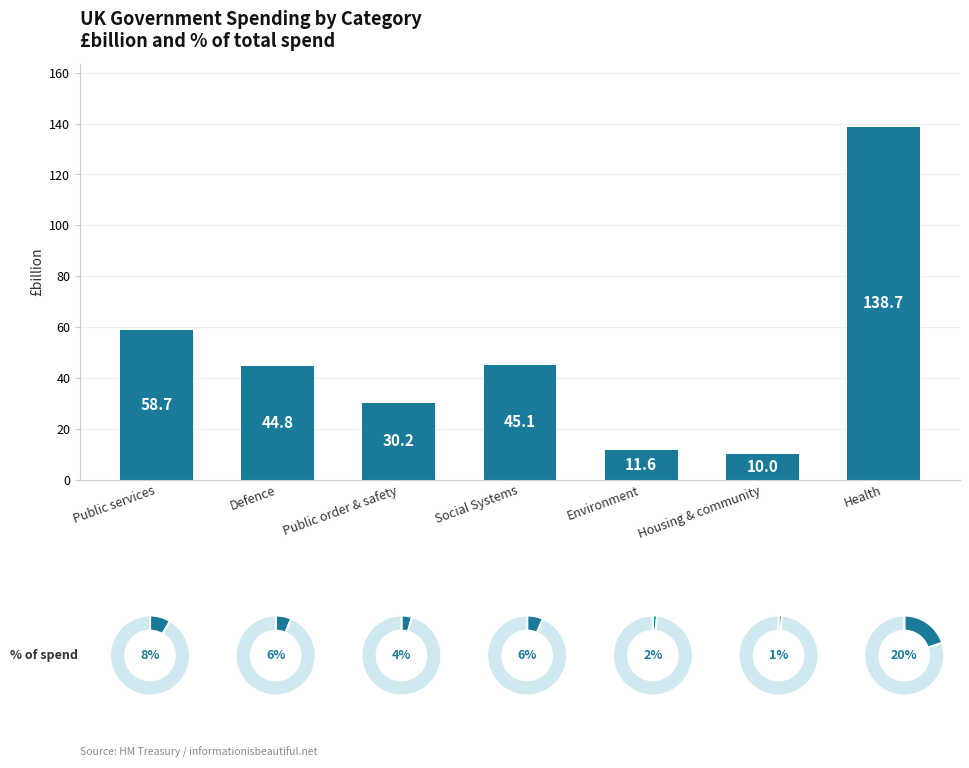

What is the sum of all values?

339.1